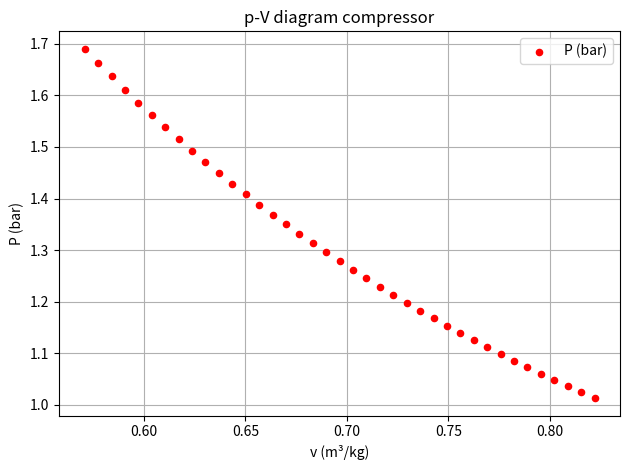

What is the range of Y values (max minus min)?

0.7